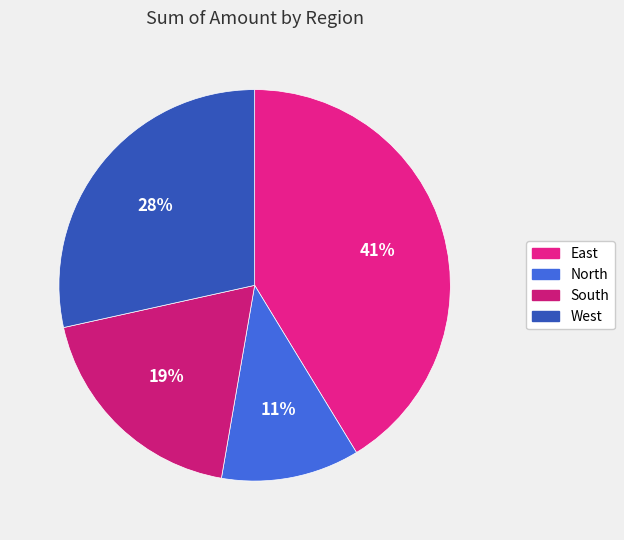

How many segments does this pie chart have?

4